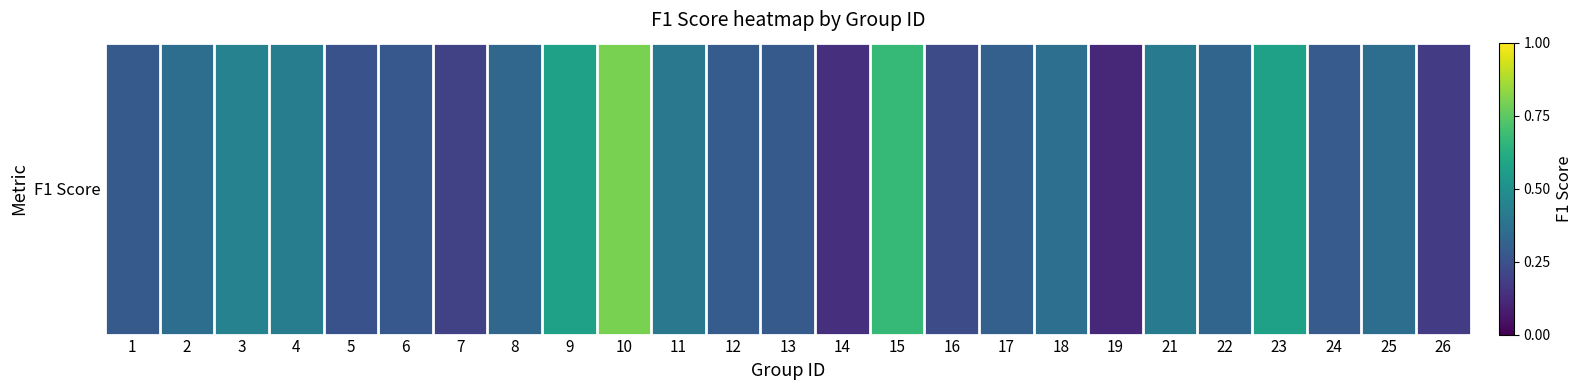

At which category does the chart reach its minimum across all series?

19